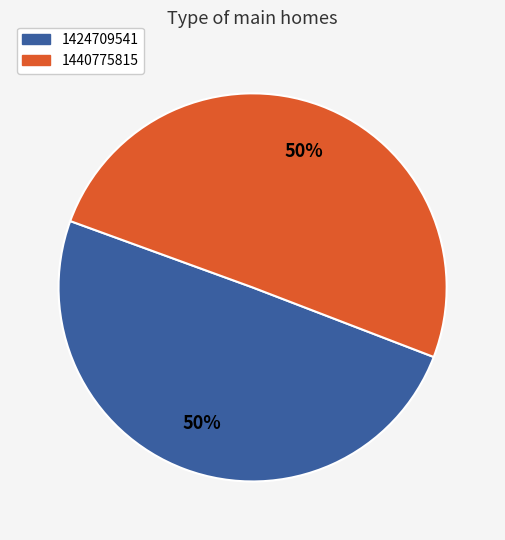

True or false: 1424709541 accounts for 62% of the total.

False